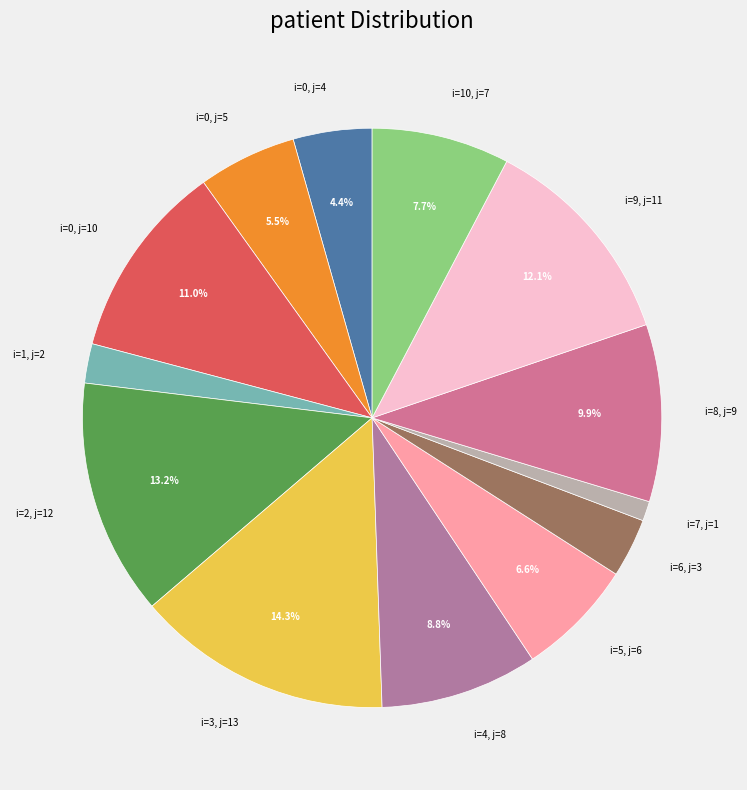

What is the total percentage of i=5, j=6 and i=0, j=10?

17.6%